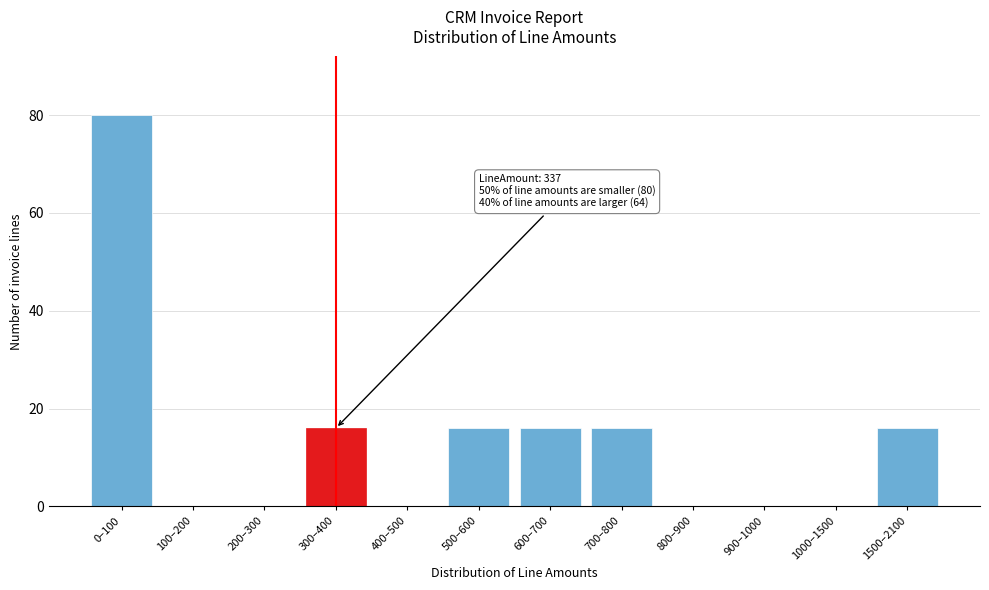

Reading left to right, transcribe all the data shown in this chart.

0–100=80	100–200=0	200–300=0	300–400=16	400–500=0	500–600=16	600–700=16	700–800=16	800–900=0	900–1000=0	1000–1500=0	1500–2100=16